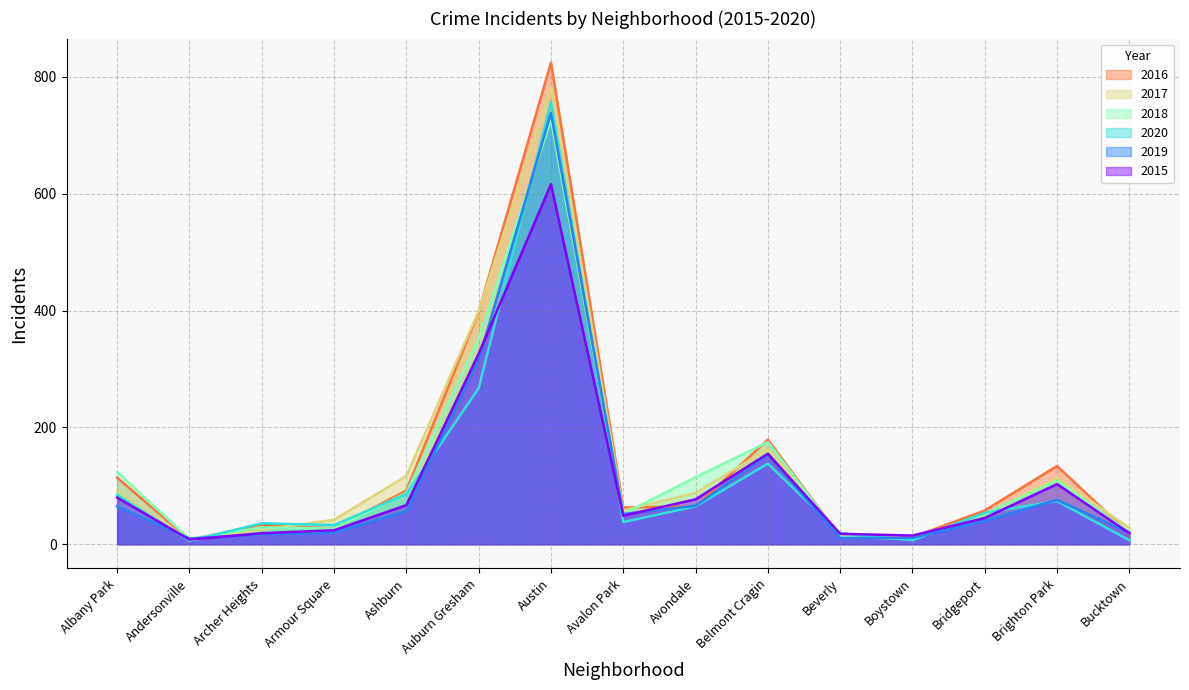

What is the average value of the 2015 series?

108